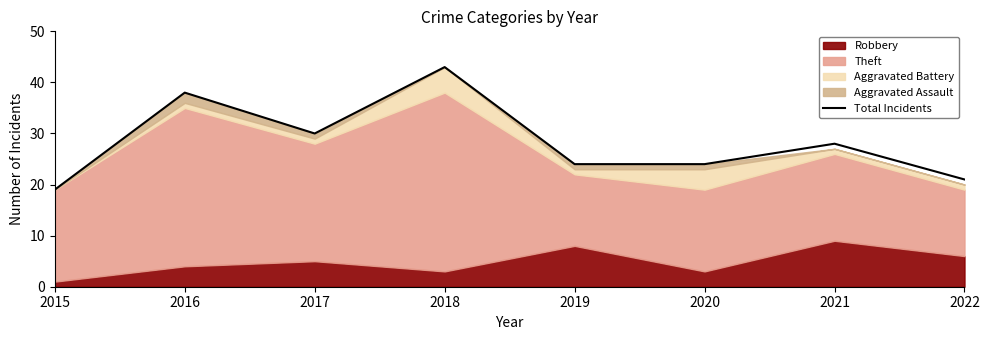

How many categories are shown in the chart?

8